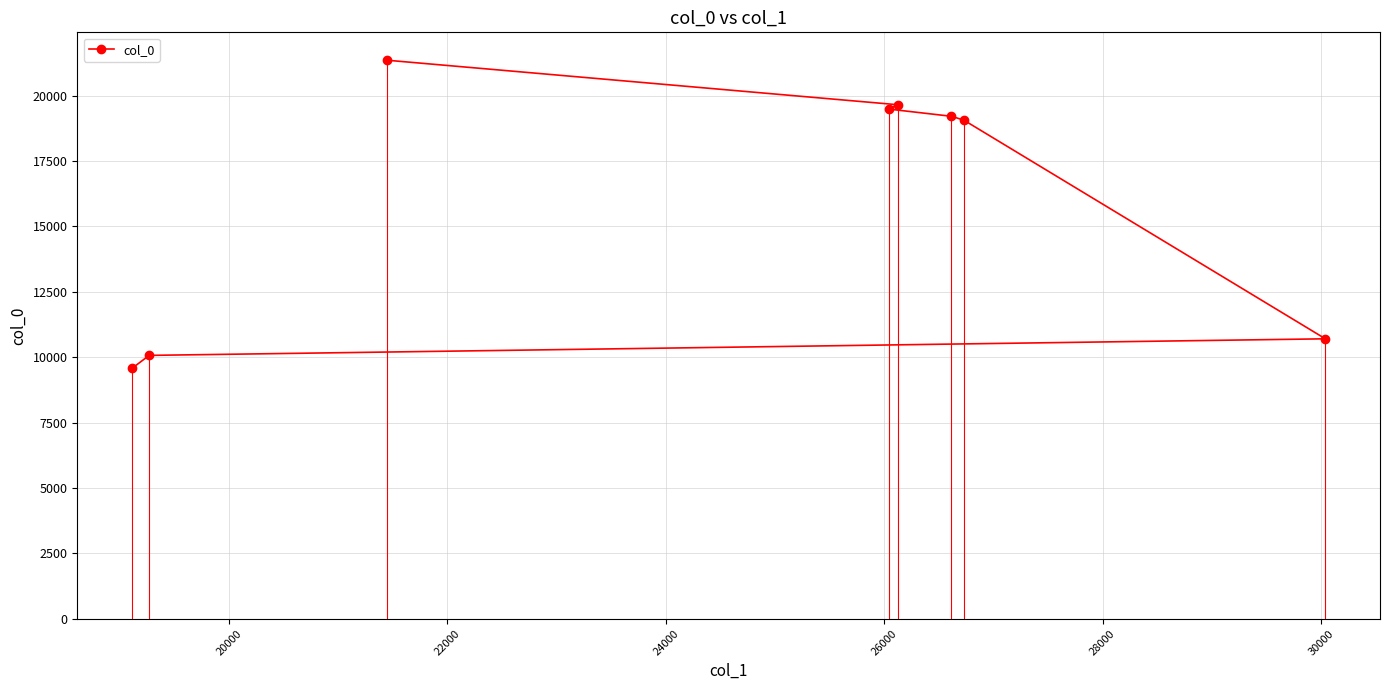

What is the greatest value displayed?

21354.0